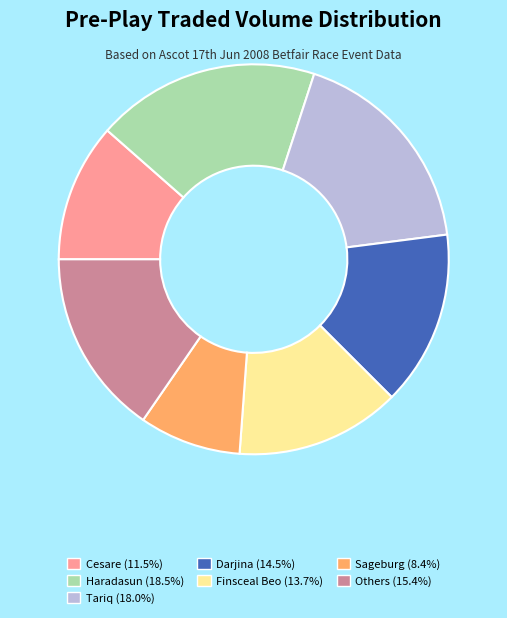

What is the ratio of the value at Others (15.4%) to the value at Haradasun (18.5%)?

0.8